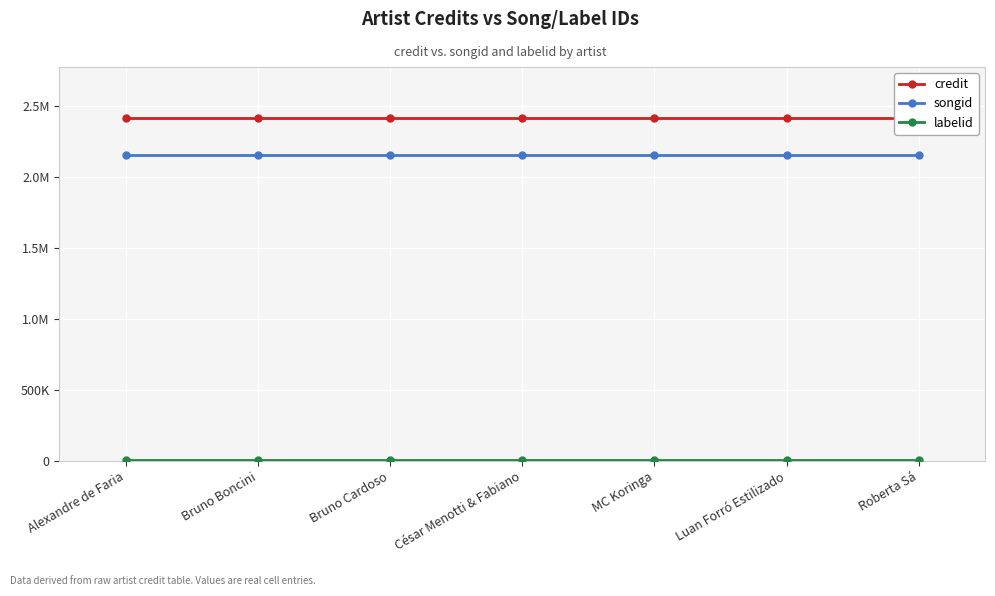

The labelid series shows 9142 at Roberta Sá. True or false?

False